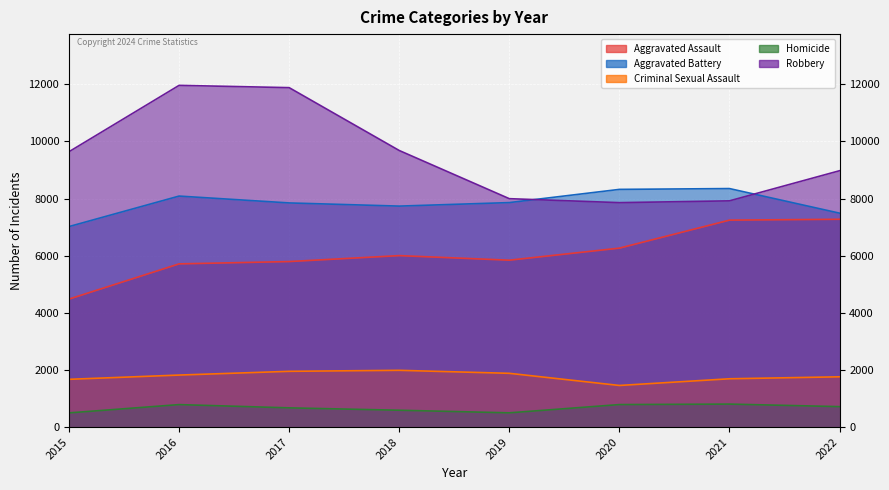

Which series has the largest total across all categories?

Robbery